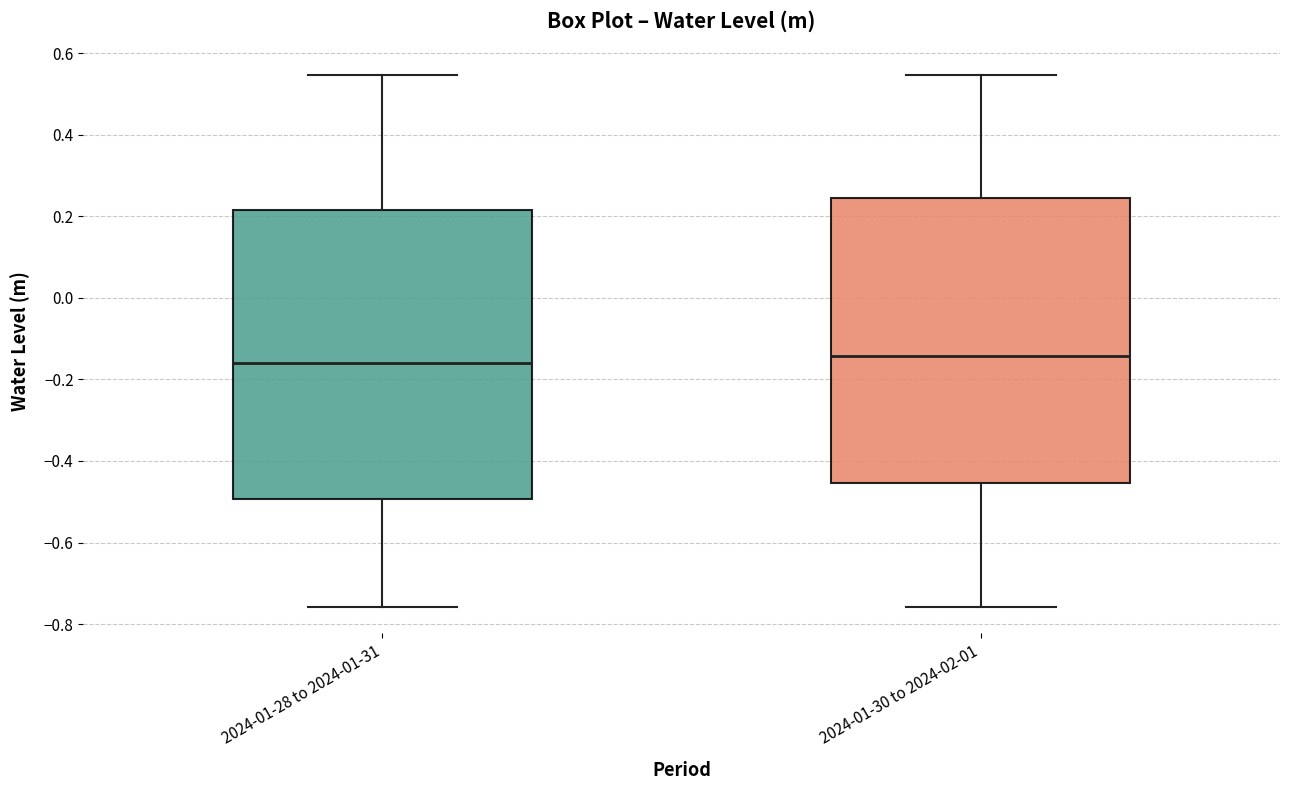

Reading left to right, read every box against the y-axis: the position of its median line, the range the box covers, and the ends of its whiskers. The values are not printed on the chart, so give them approximately, as read against the axis.

2024-01-28 to 2024-01-31: median -0.16, box -0.50 to 0.22, whiskers -0.76 to 0.54
2024-01-30 to 2024-02-01: median -0.14, box -0.46 to 0.24, whiskers -0.76 to 0.54